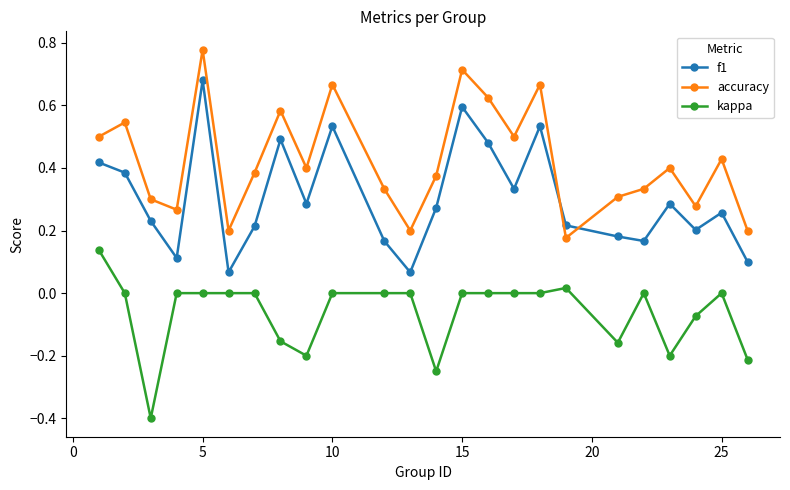

True or false: kappa has more than 2 points higher than both neighbors.

True